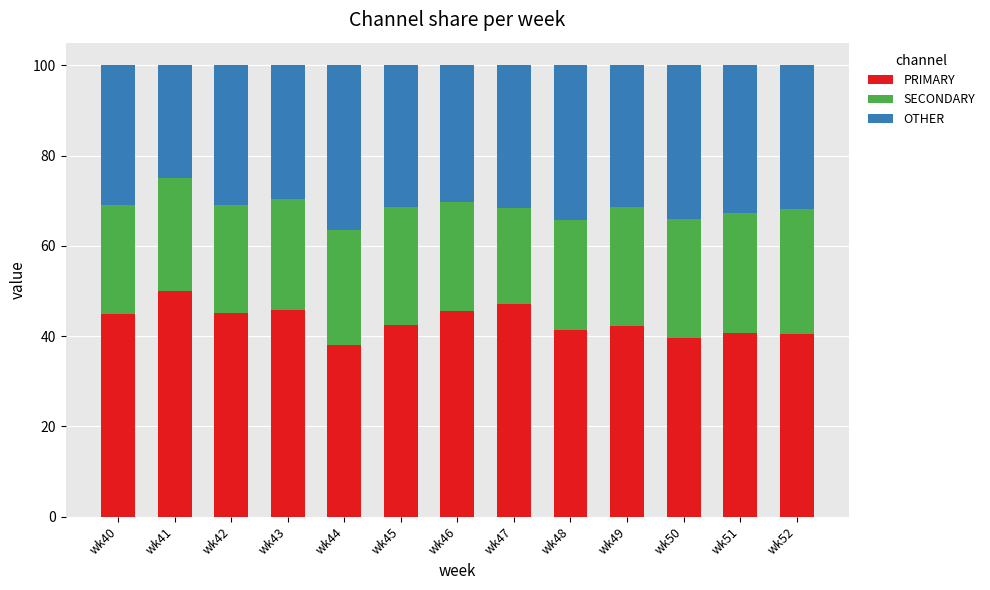

Which category has the highest value in the PRIMARY series?

wk41